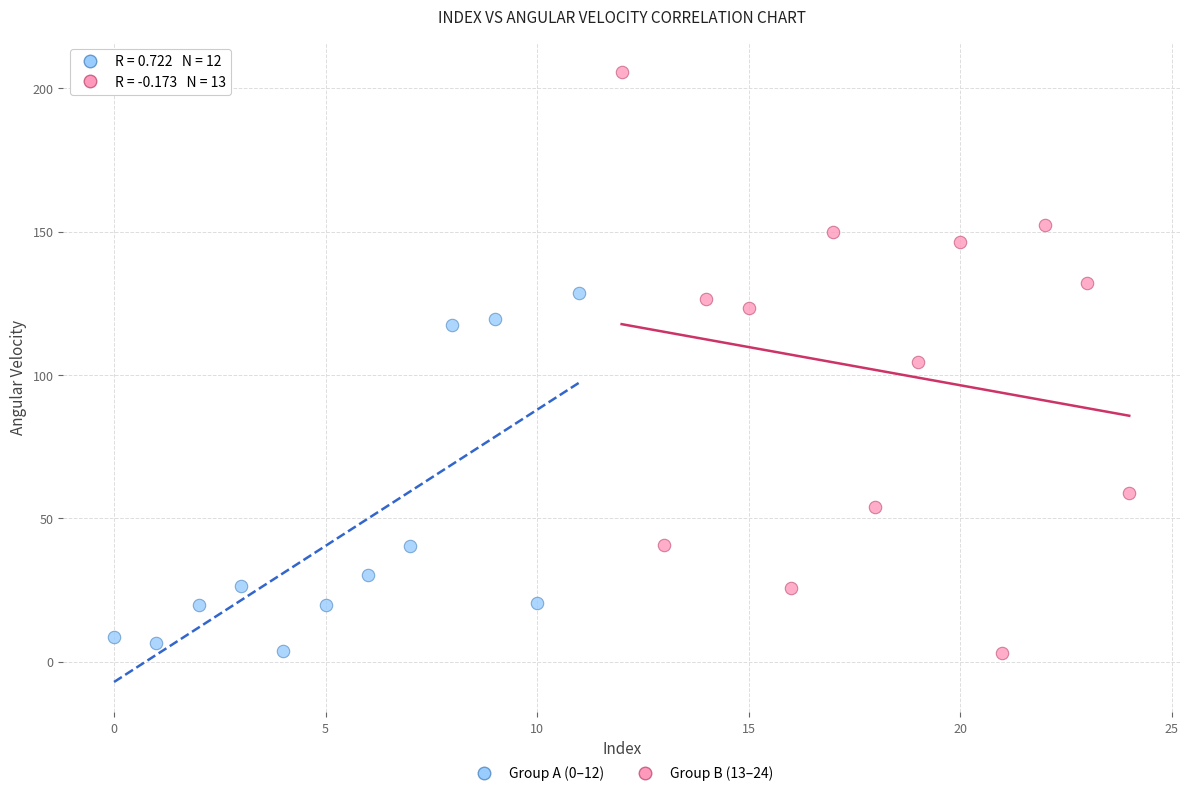

Which series reaches the maximum Y coordinate?

Group B (13–24)